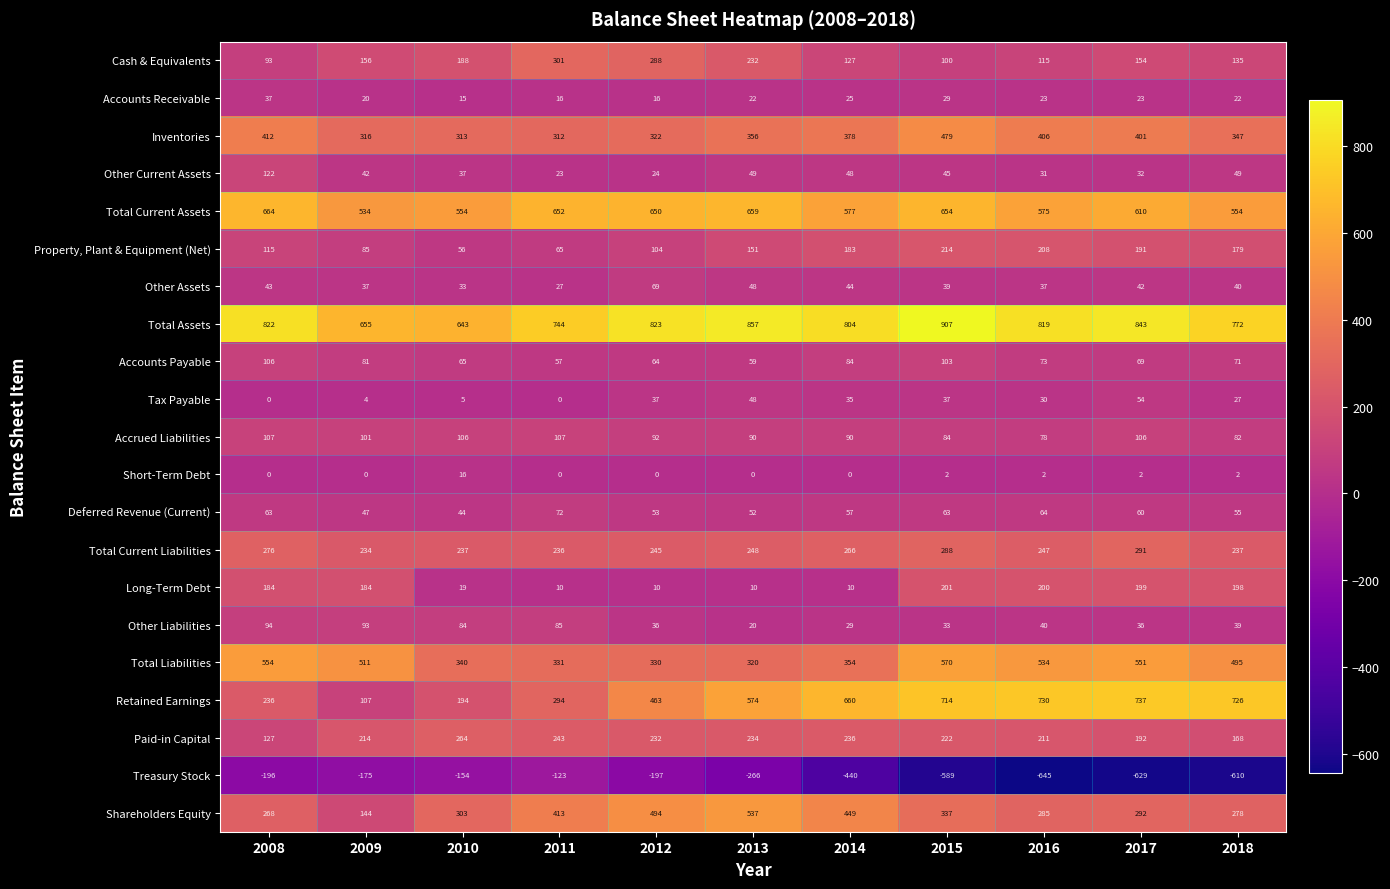

Where is Accrued Liabilities nearest to the value 92?

2012